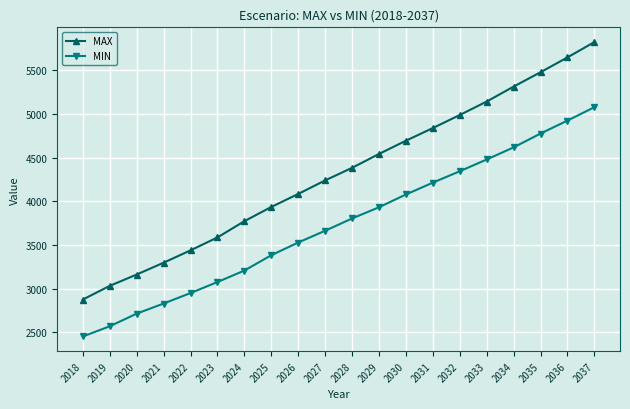

The value of MIN at 2037 is 8952.3. True or false?

False